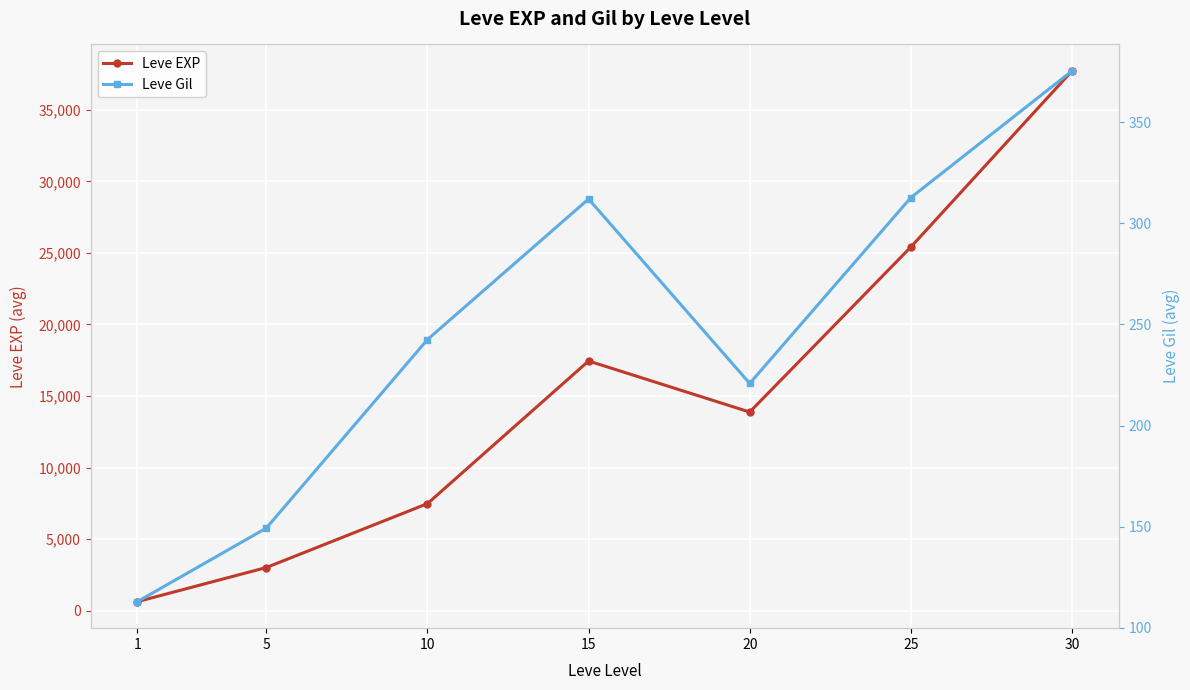

At which category does Leve EXP reach its first local valley?

20